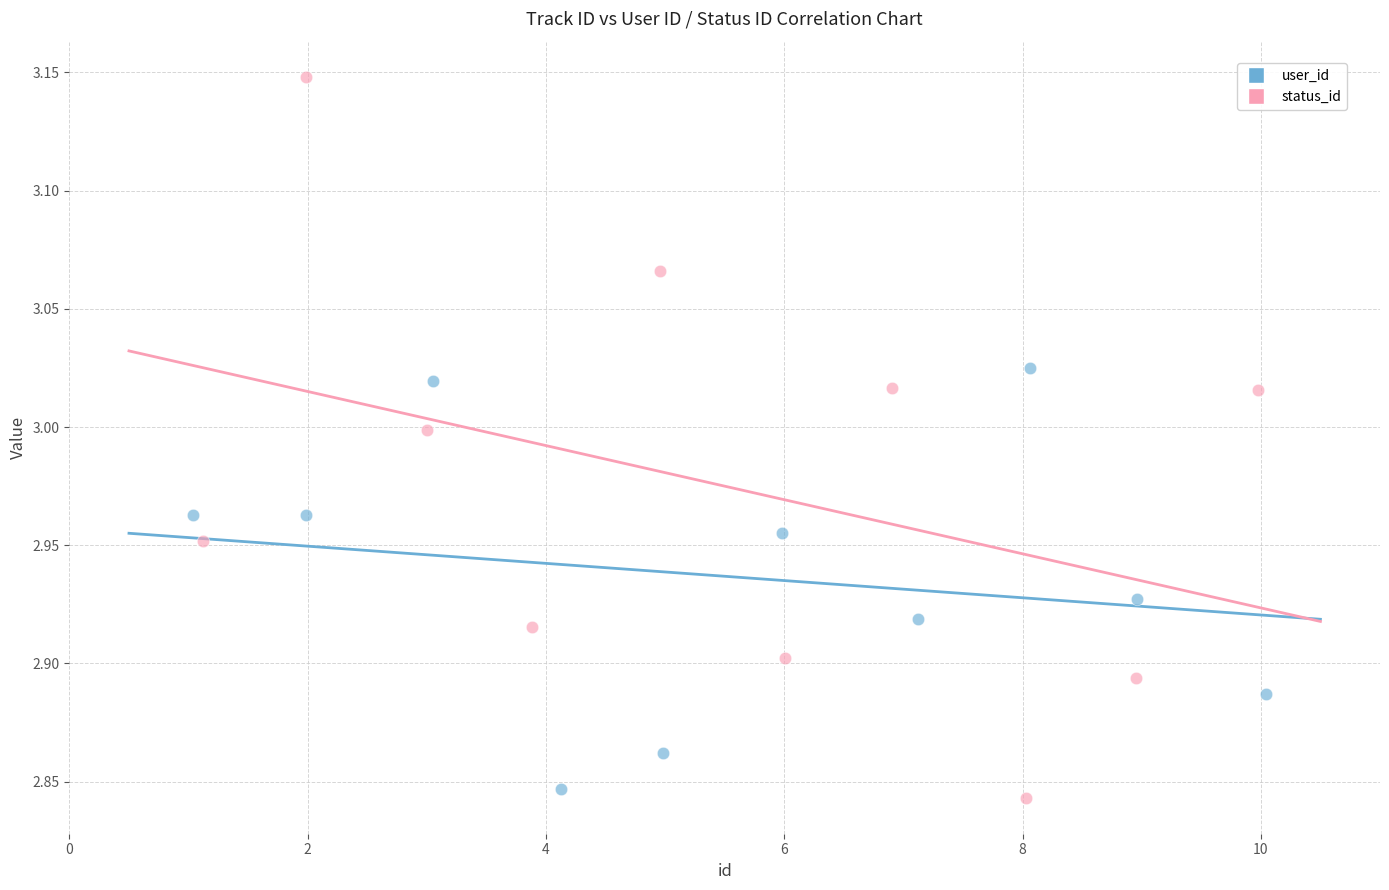

Which series has the widest spread of Y values?

status_id